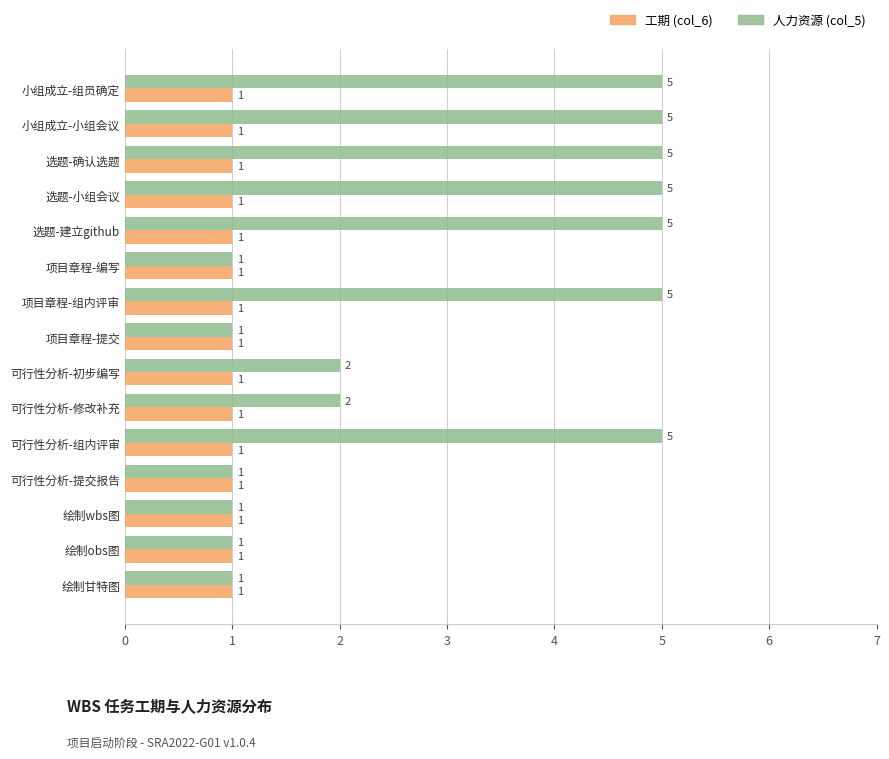

What is the sum of all 人力资源 (col_5) values?

45